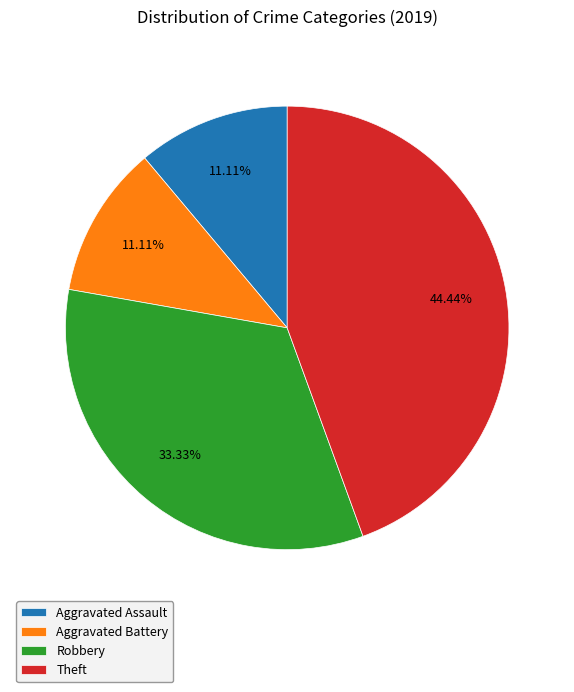

True or false: Aggravated Battery accounts for 11% of the total.

True